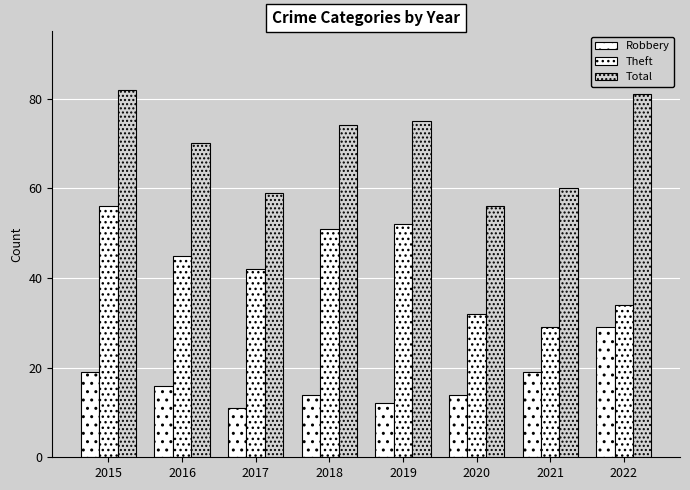

Rank the series by their maximum value, from highest to lowest.

Total, Theft, Robbery